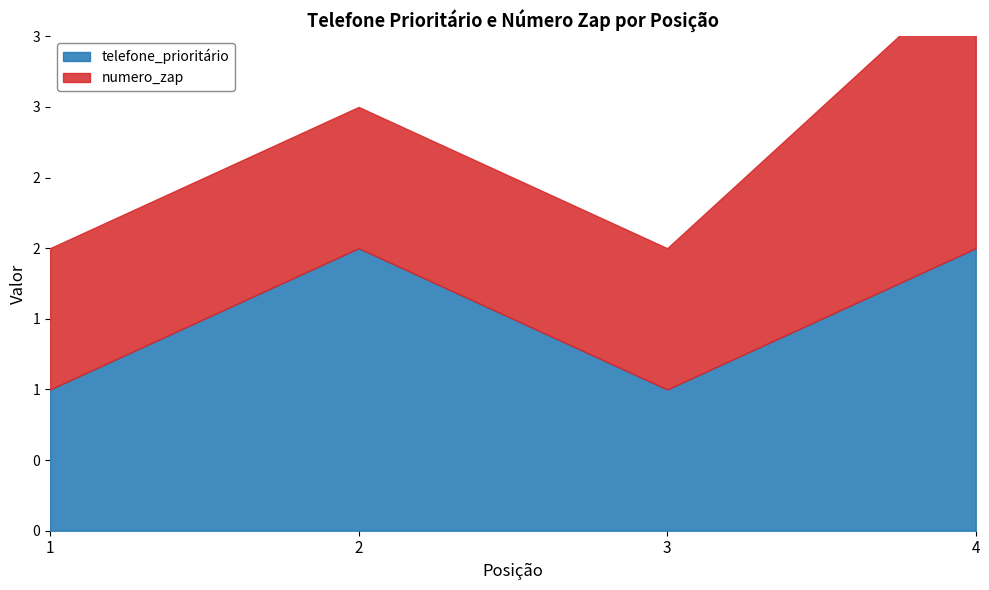

Reading left to right, list all the values displayed in this chart.

telefone_prioritário: 1	2	1	2
numero_zap: 1	1	1	2